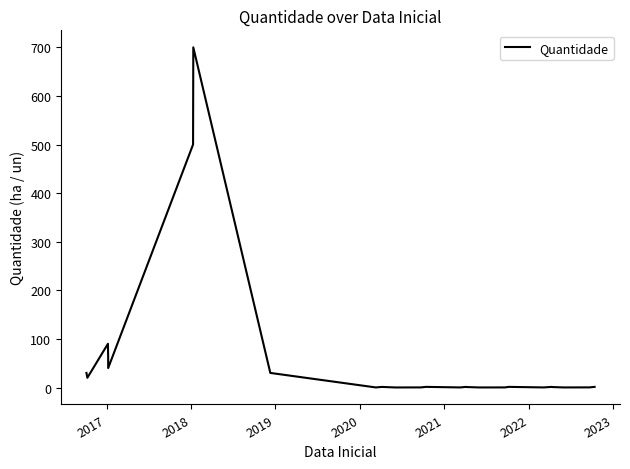

Count the number of categories in the chart.

27